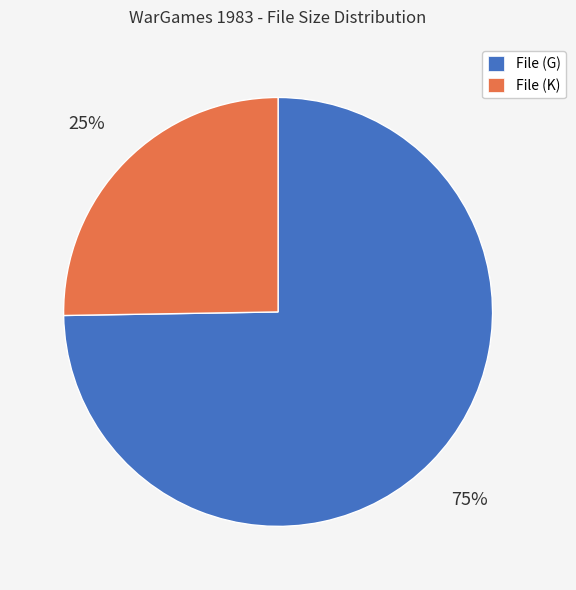

Rank the categories by value from highest to lowest.

File (G), File (K)